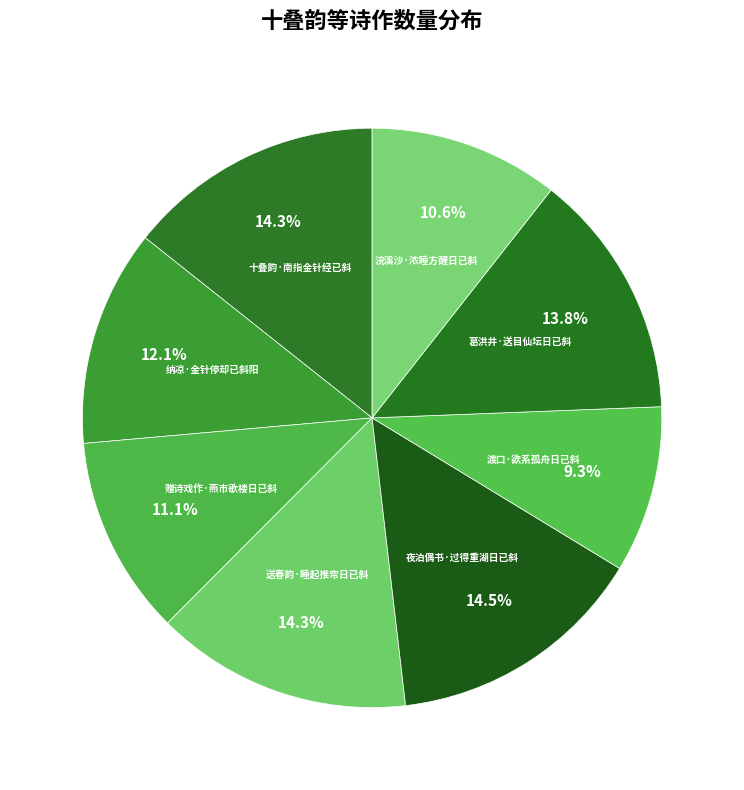

Which category has the biggest portion of the pie?

夜泊偶书·过得重湖日已斜